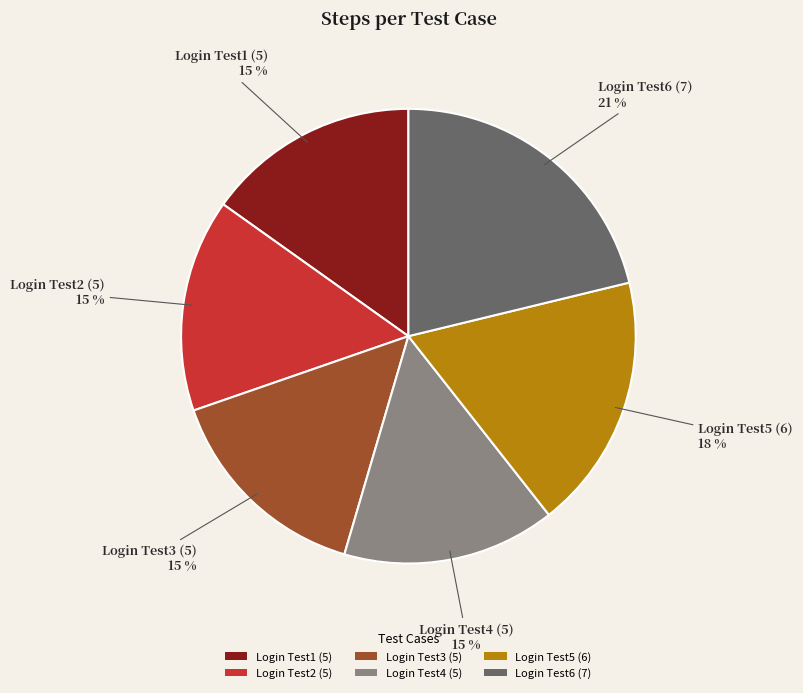

Which category has the biggest portion of the pie?

Login Test6